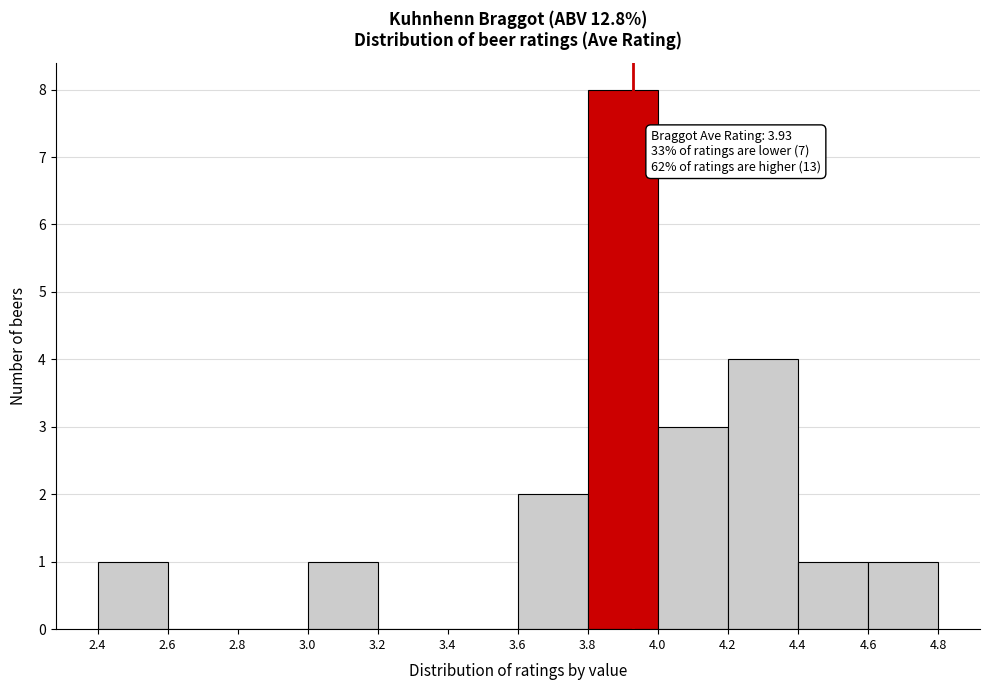

Over which range of the x-axis is the bar tallest?

3.8 to 4.0